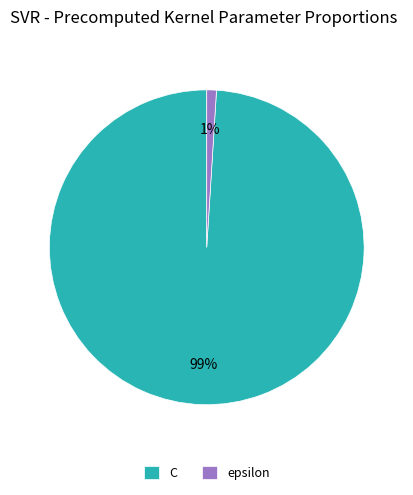

Combined, do epsilon and C account for over 50%?

Yes